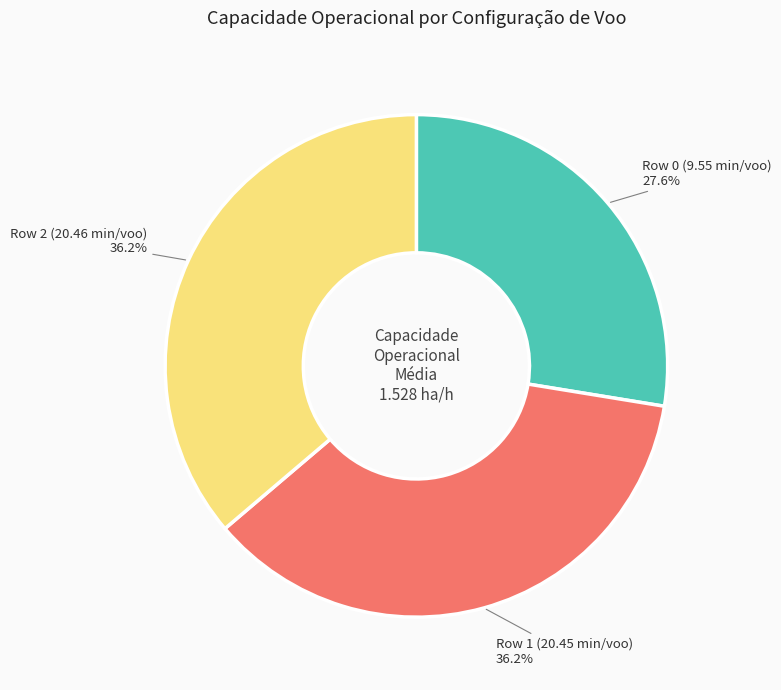

What is the smallest slice in the pie chart?

Row 0 (9.55 min/voo)